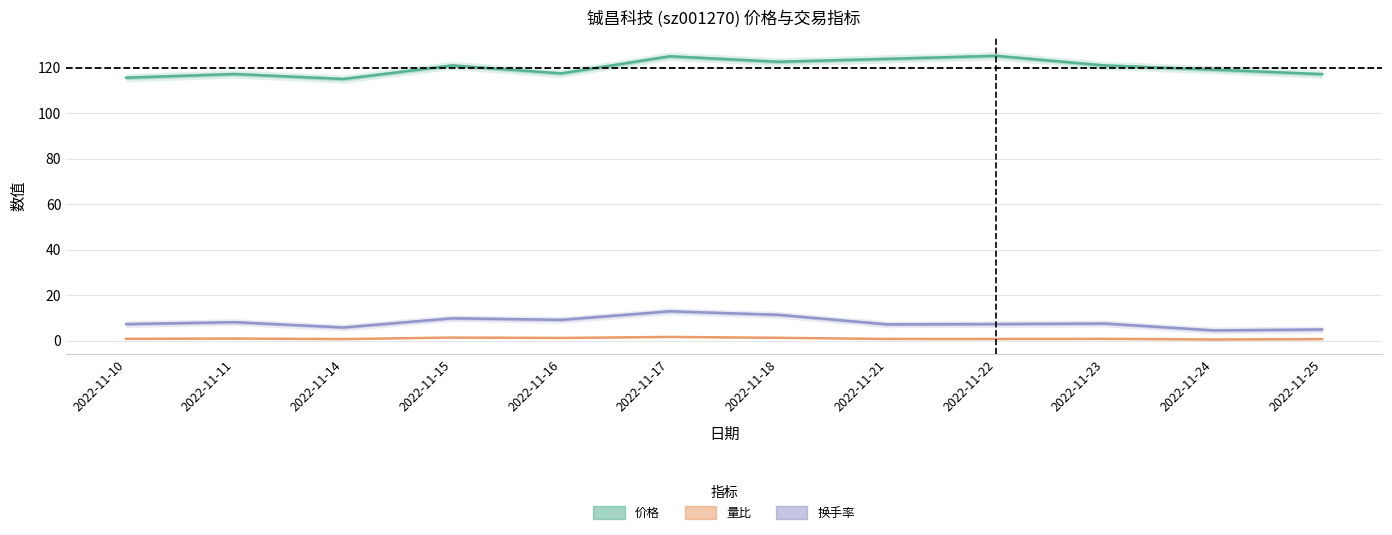

True or false: 换手率 and 量比 cross at least once.

False